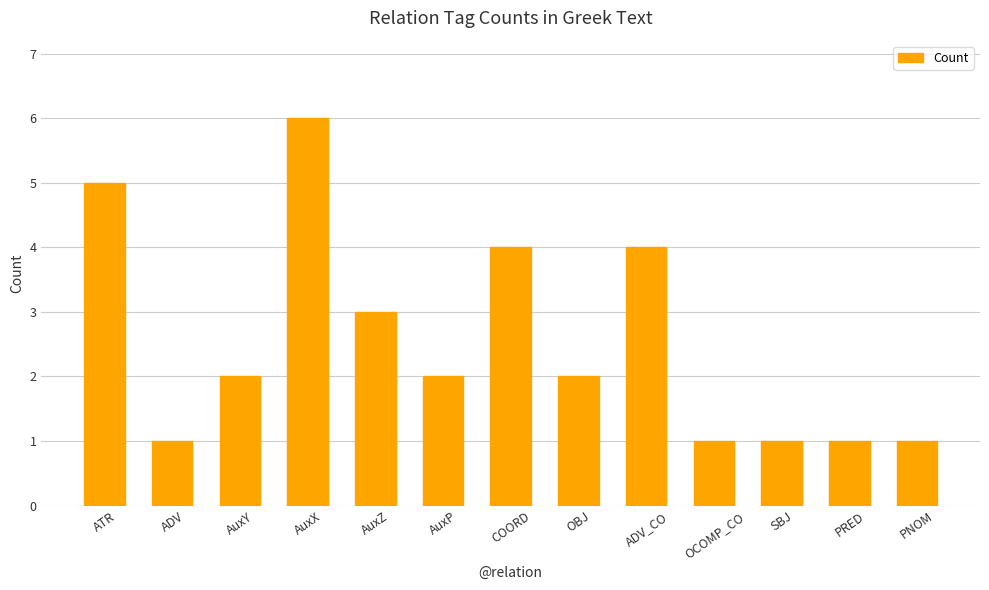

What is the value of the 8th bar from the left?

2